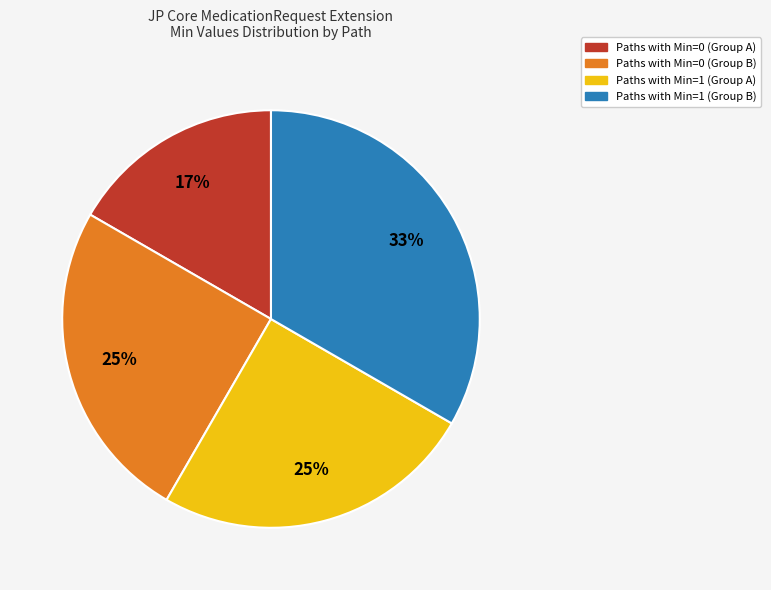

To the nearest percent, what is the average slice percentage?

25%